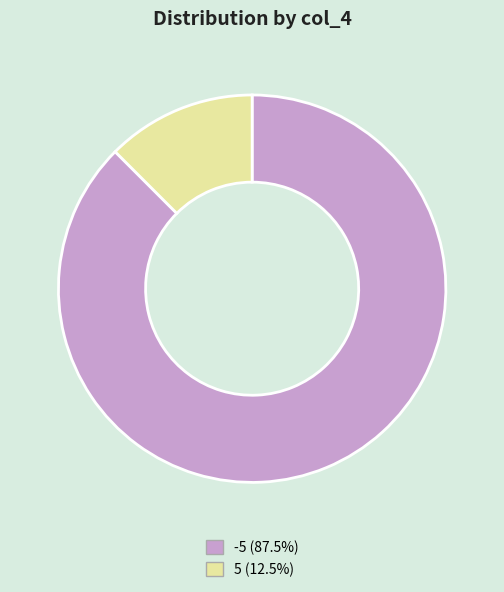

How many segments does this pie chart have?

2